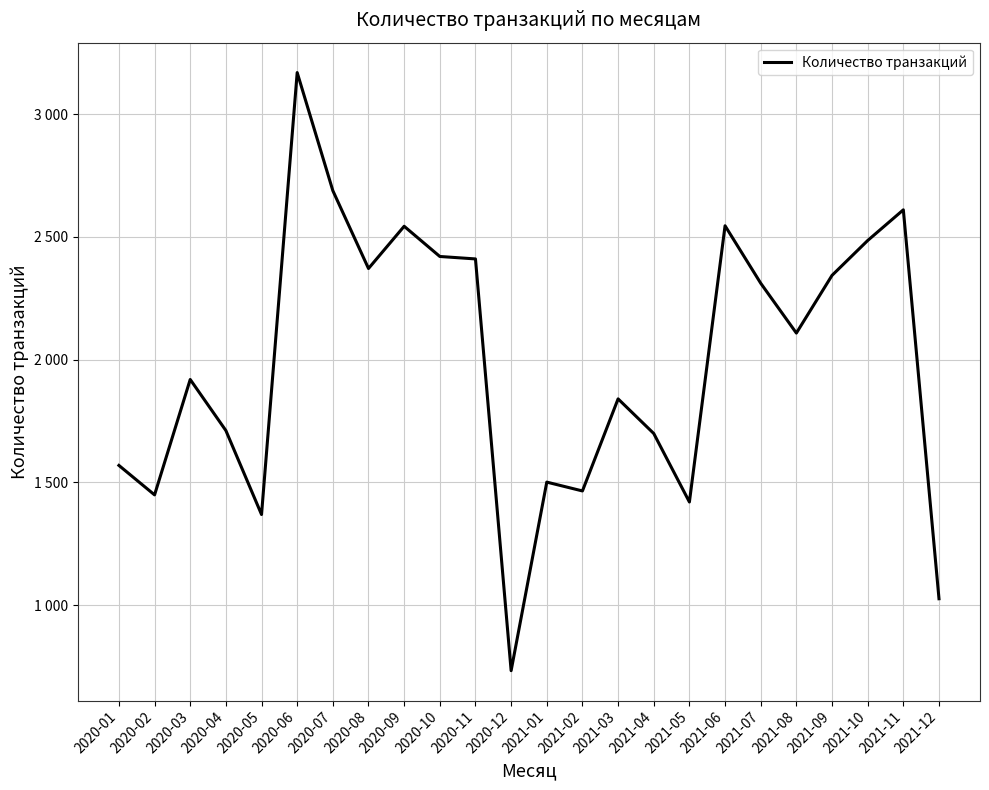

True or false: the data shows 534 at 2021-11.

False